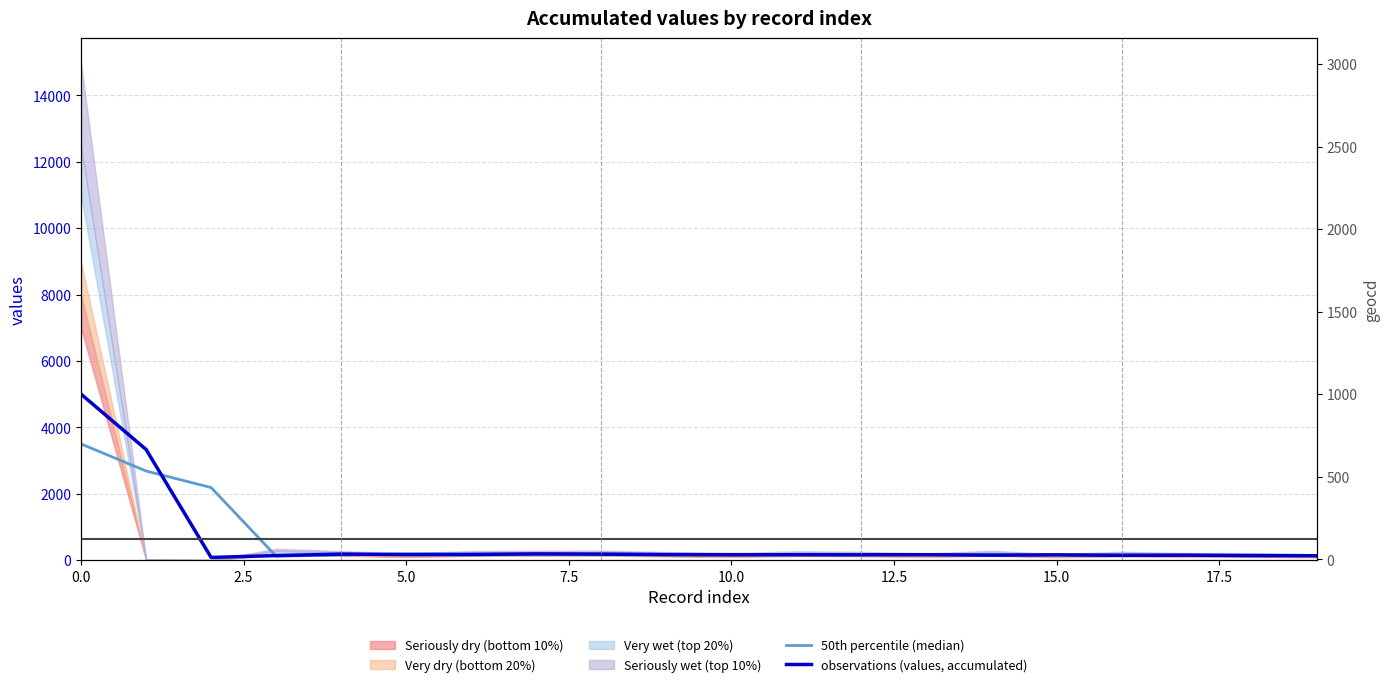

The value of 50th percentile (median) at 16 is 159.0. True or false?

True